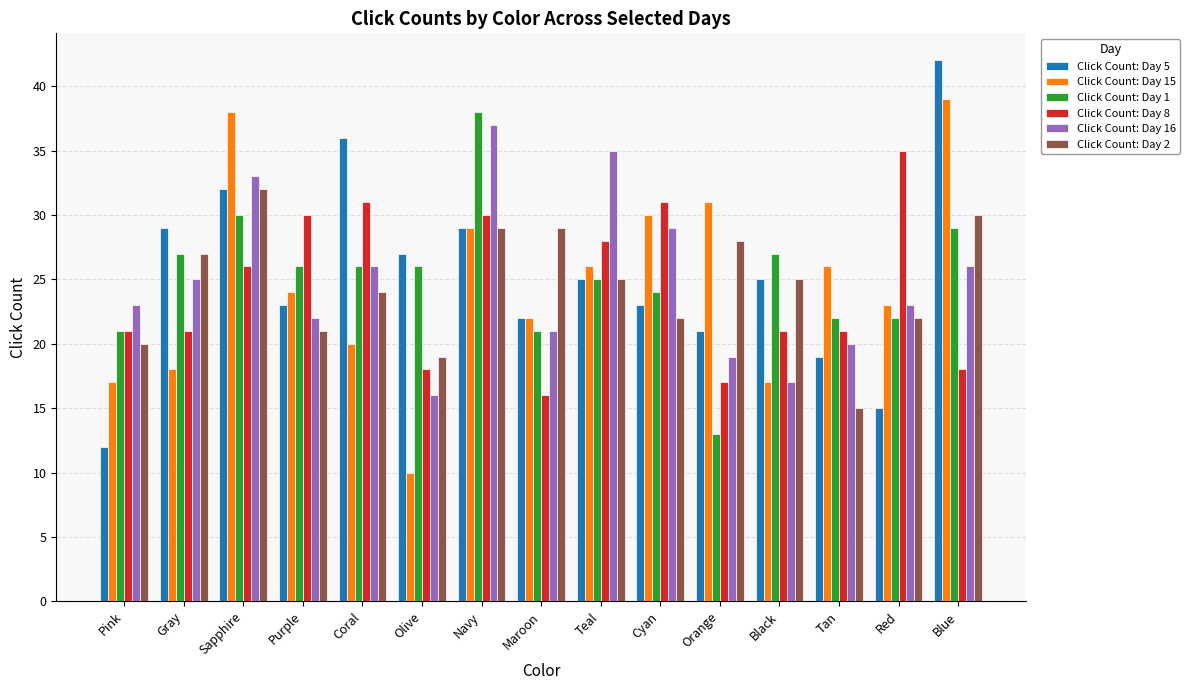

Between Sapphire and Maroon, which series saw the biggest shift?

Click Count: Day 15